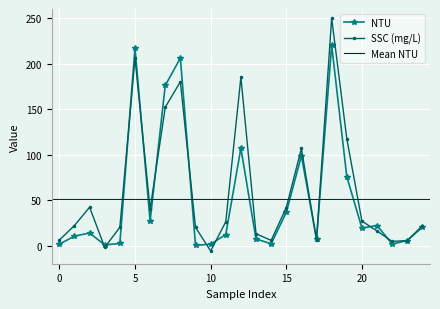

List the series in order of their peak value, lowest first.

NTU, SSC (mg/L)